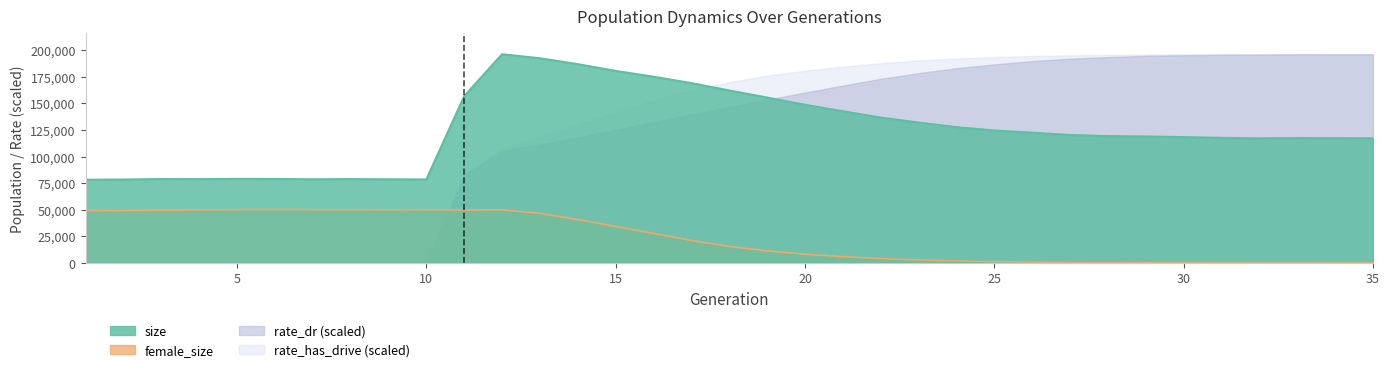

List the labels in order of size value, largest first.

12, 13, 14, 15, 16, 17, 18, 11, 19, 20, 21, 22, 23, 24, 25, 26, 27, 28, 29, 30, 31, 33, 34, 35, 32, 5, 6, 3, 8, 4, 7, 9, 10, 2, 1